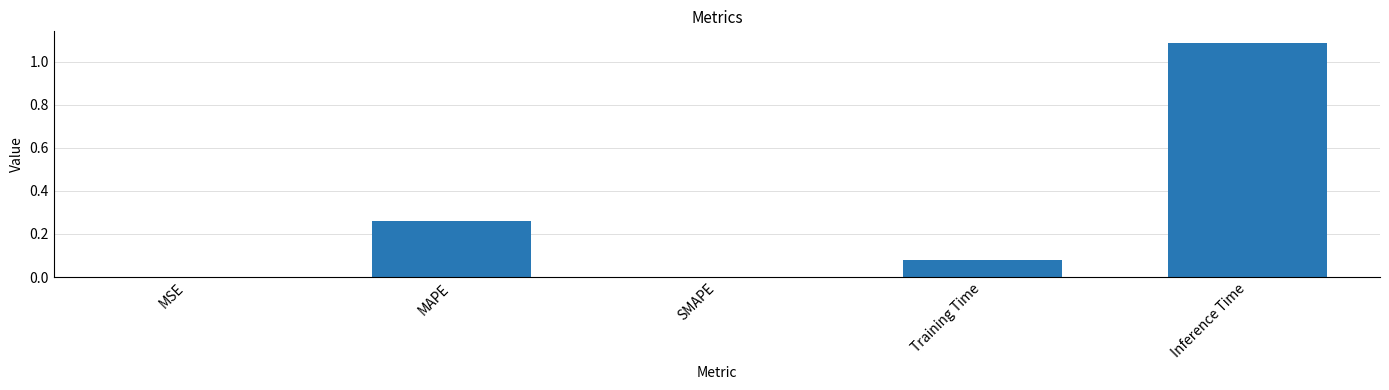

Which category has the highest value across all series?

Inference Time